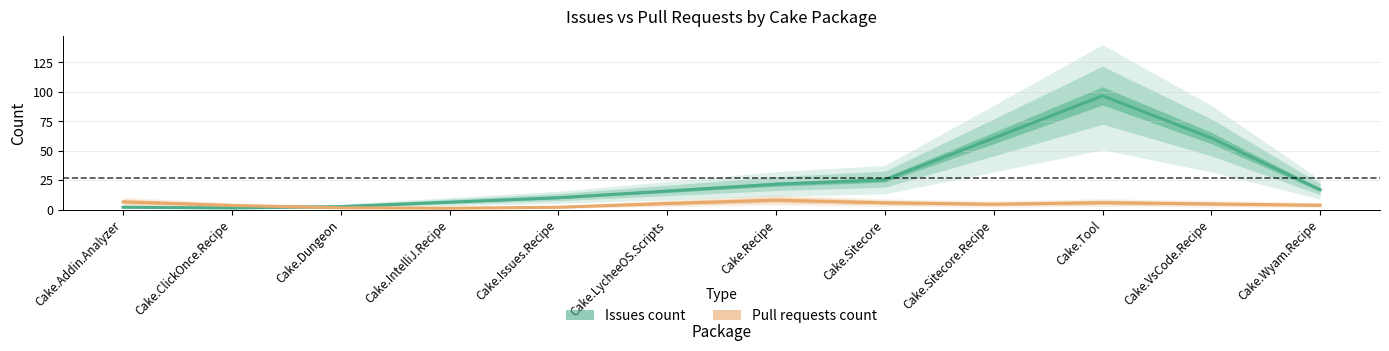

What is the greatest value displayed?

96.5